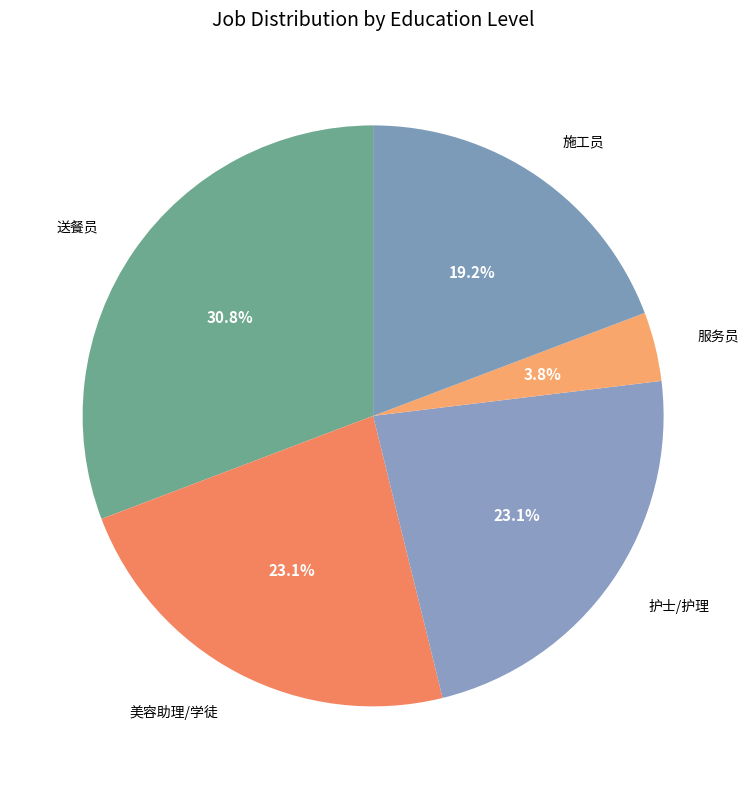

What is the ratio of the value at 施工员 to the value at 送餐员?

0.6